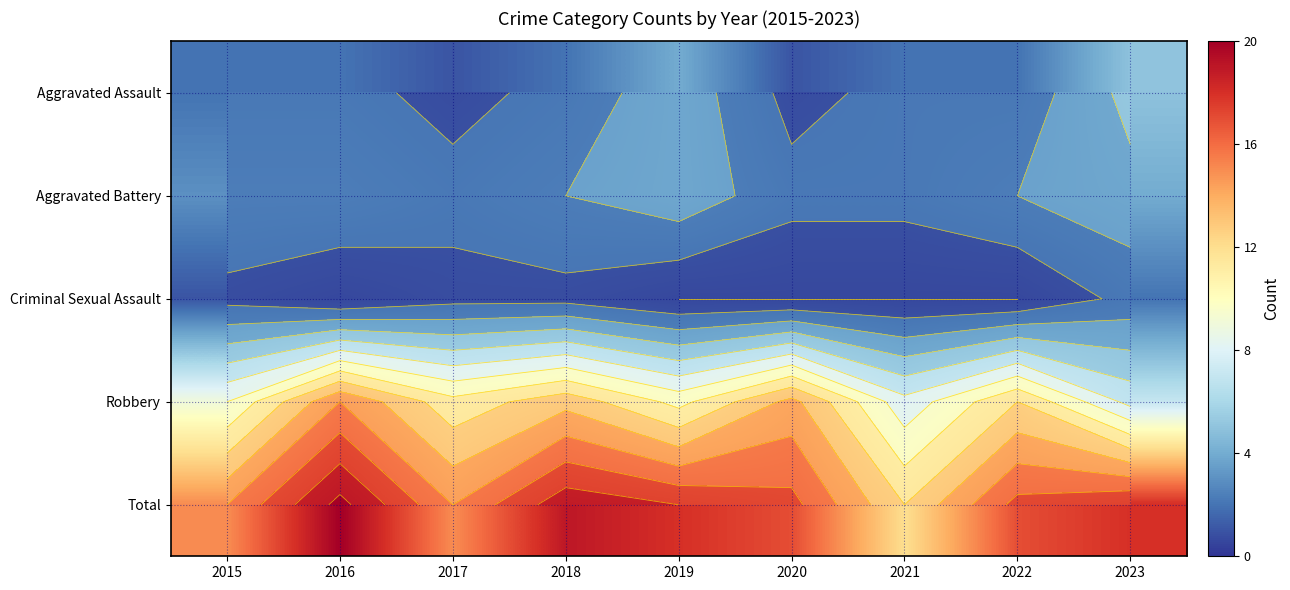

List the series in order of their peak value, highest first.

Total, Robbery, Aggravated Assault, Aggravated Battery, Criminal Sexual Assault